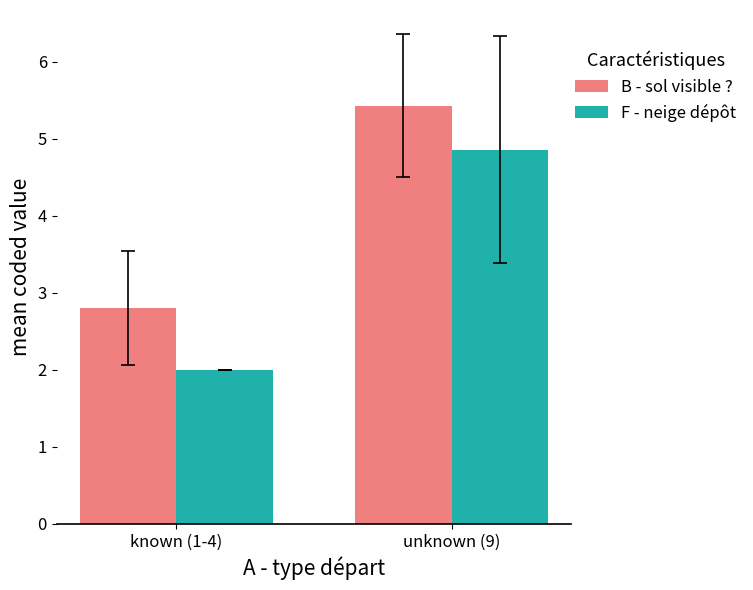

Which series changed the most between known (1-4) and unknown (9)?

F - neige dépôt